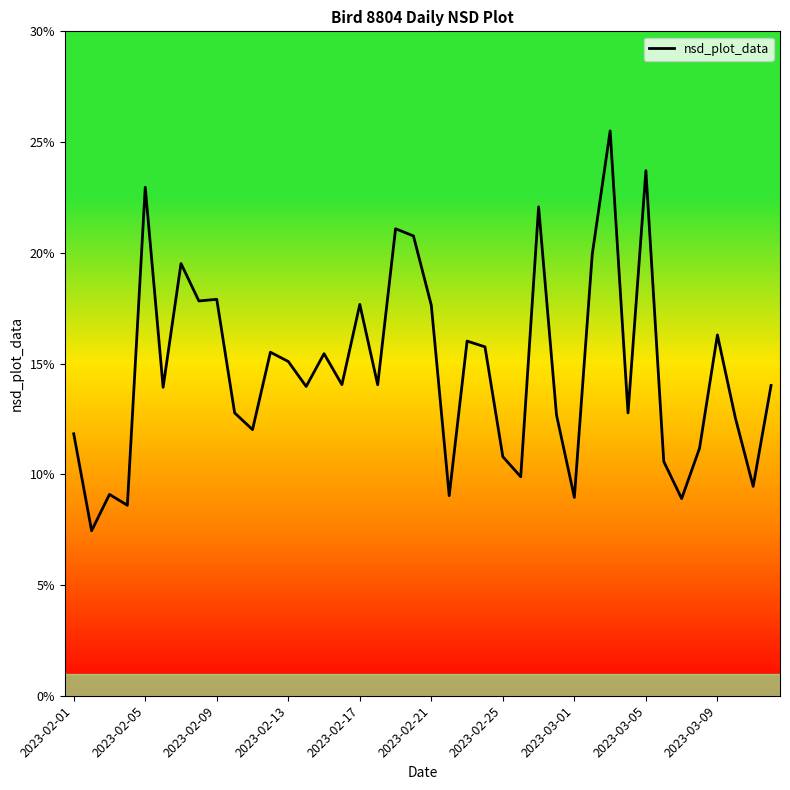

Does the chart have visible grid lines?

No